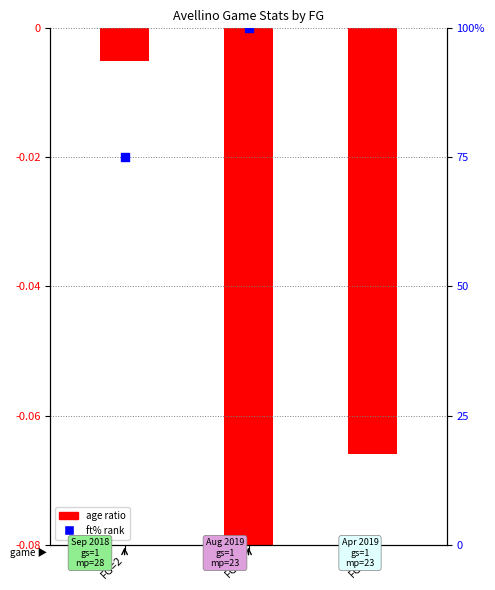

Which has a higher value, FG=1 or FG=2?

FG=2